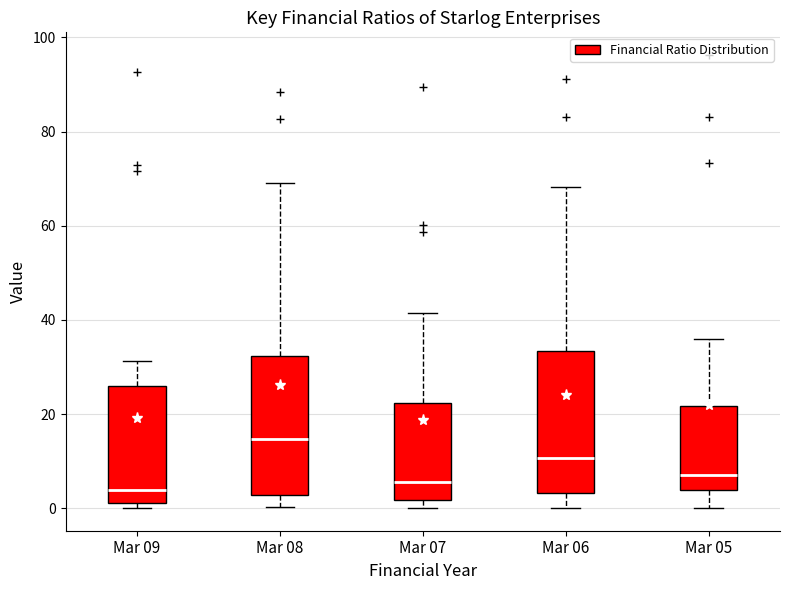

Which box's median line is the highest?

Mar 08